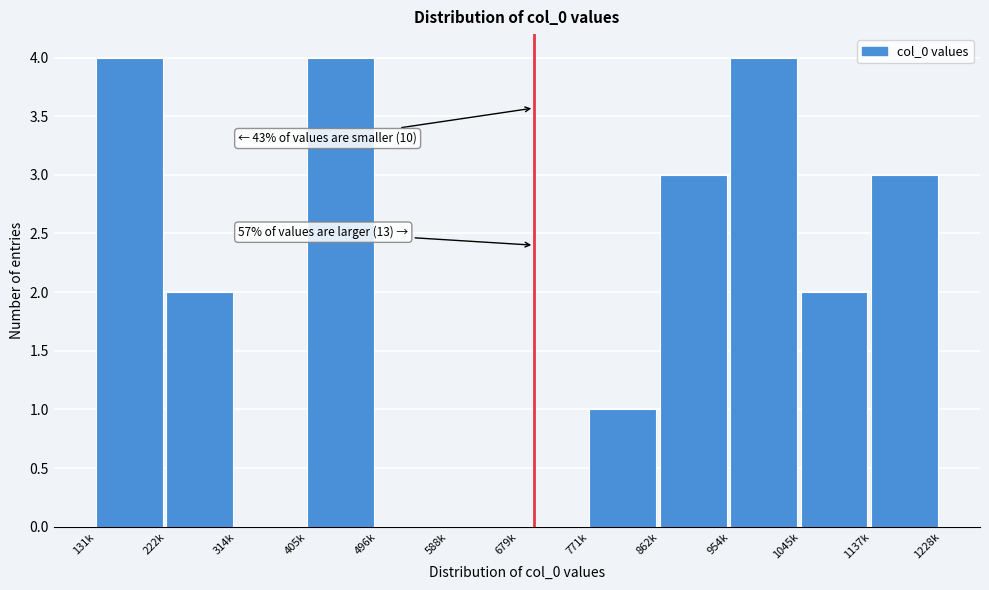

Reading left to right, extract all data points from this chart.

131k=4	222k=2	314k=0	405k=4	496k=0	588k=0	679k=0	771k=1	862k=3	954k=4	1045k=2	1137k=3